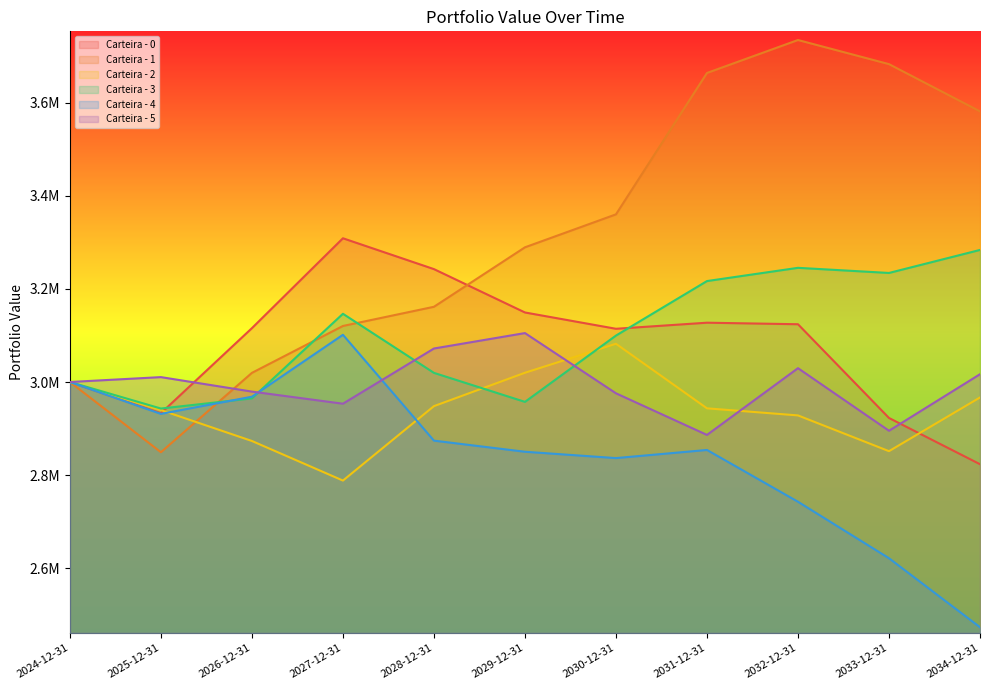

What is the minimum value for Carteira - 5?

2886266.1